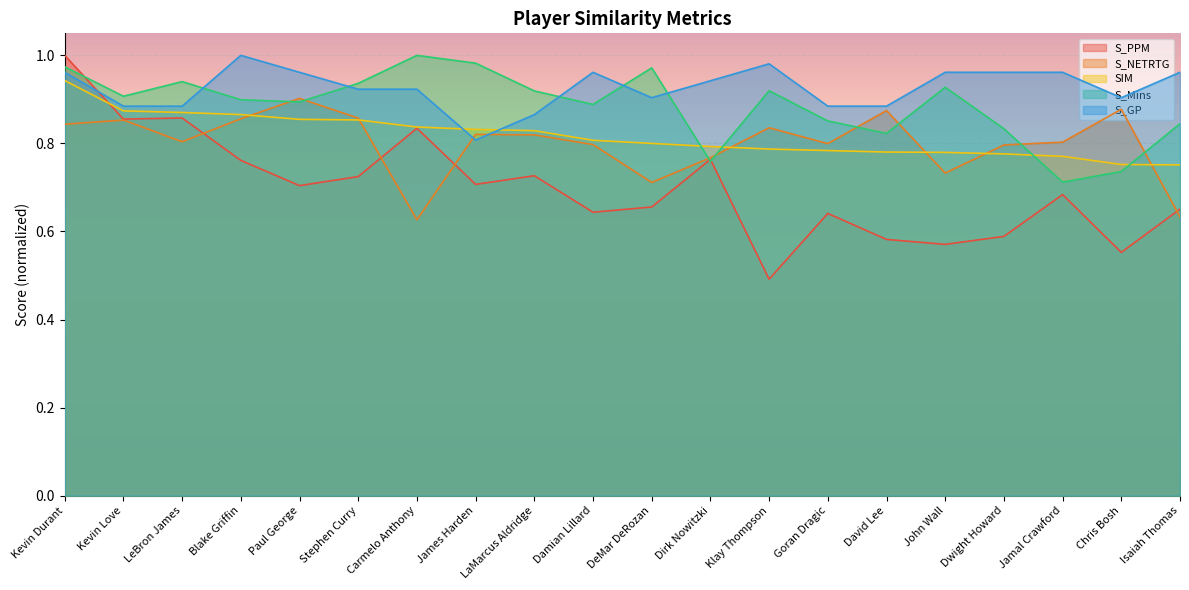

True or false: S_NETRTG has more than 0 interior local peaks.

True